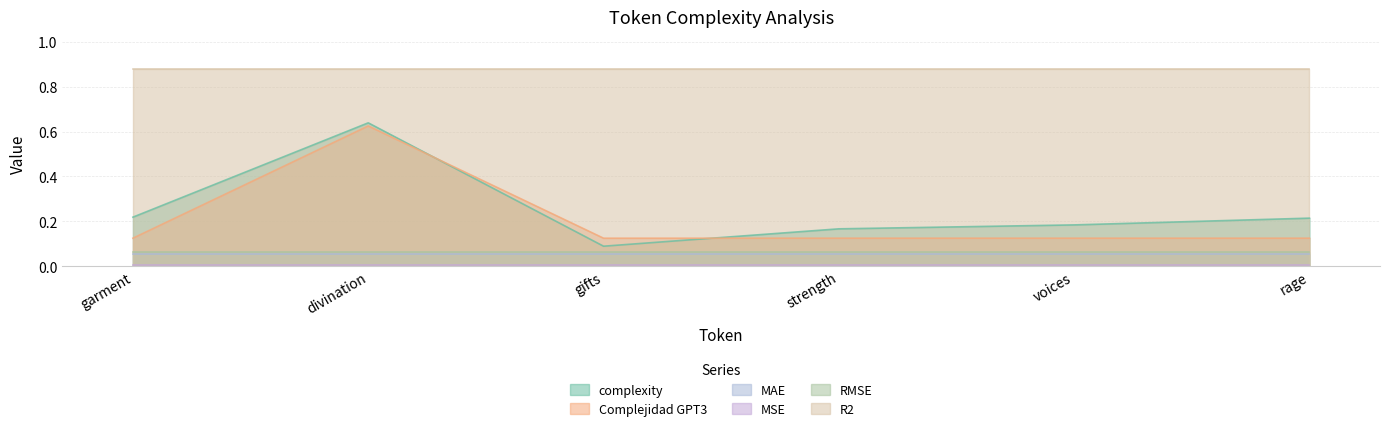

What is the greatest value displayed?

0.9